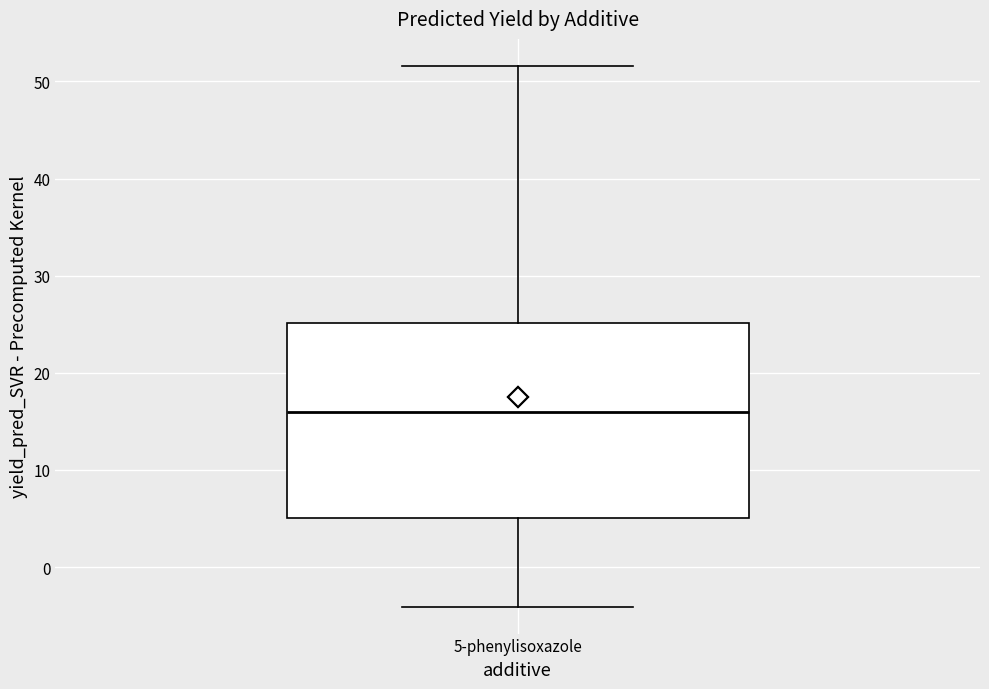

Where does the upper whisker of the box for 5-phenylisoxazole end on the y-axis? The values are not printed on the chart, so give them approximately, as read against the axis.

52